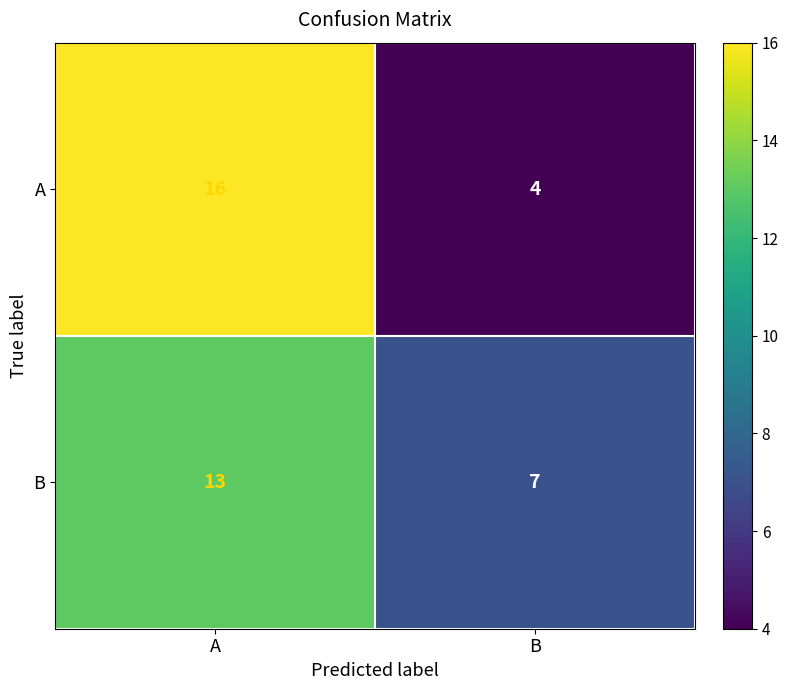

Rank the series at B from lowest to highest value.

A, B